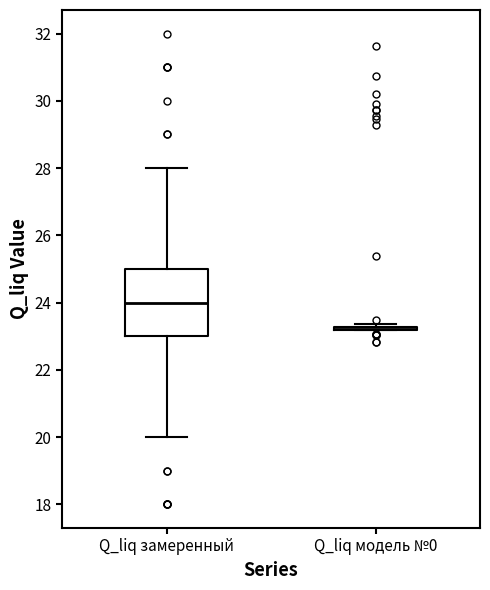

Where does the lower whisker of the box for Q_liq замеренный end on the y-axis? The values are not printed on the chart, so give them approximately, as read against the axis.

20.0